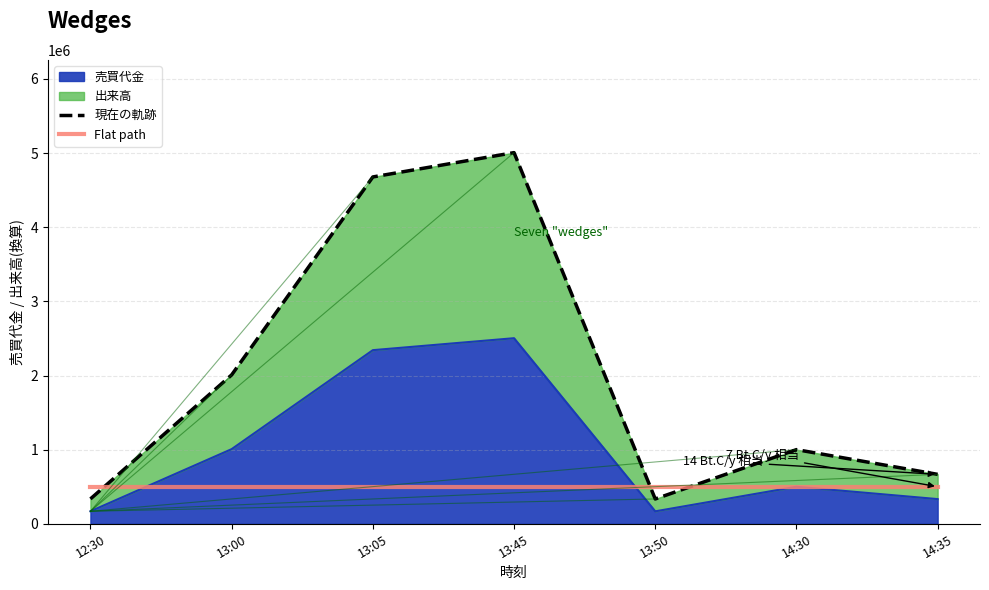

True or false: Flat path has more than 0 interior local peaks.

False